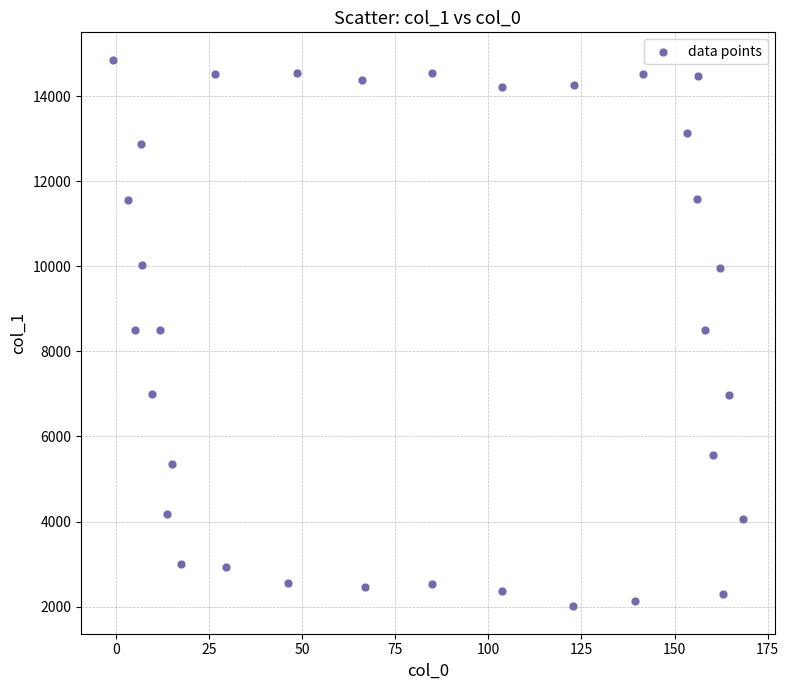

What is the range of X values (max minus min)?

169.3